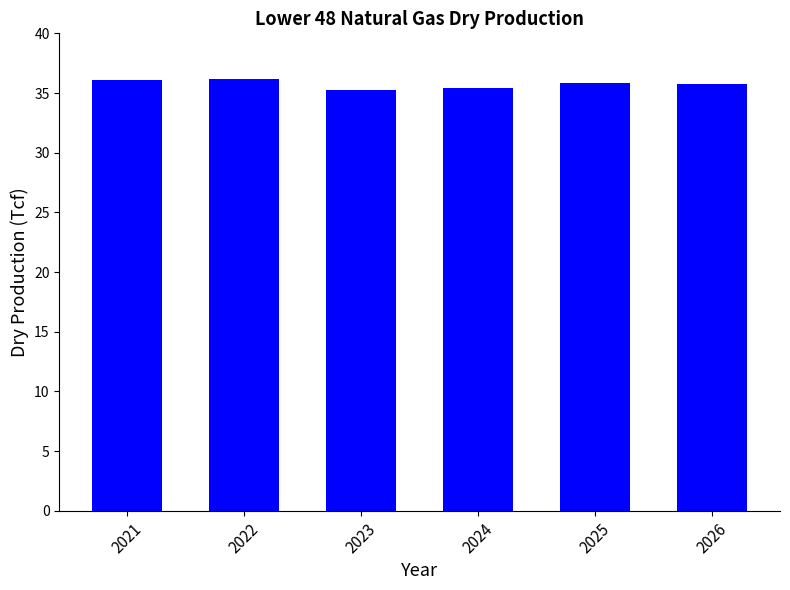

How many categories are shown in the chart?

6